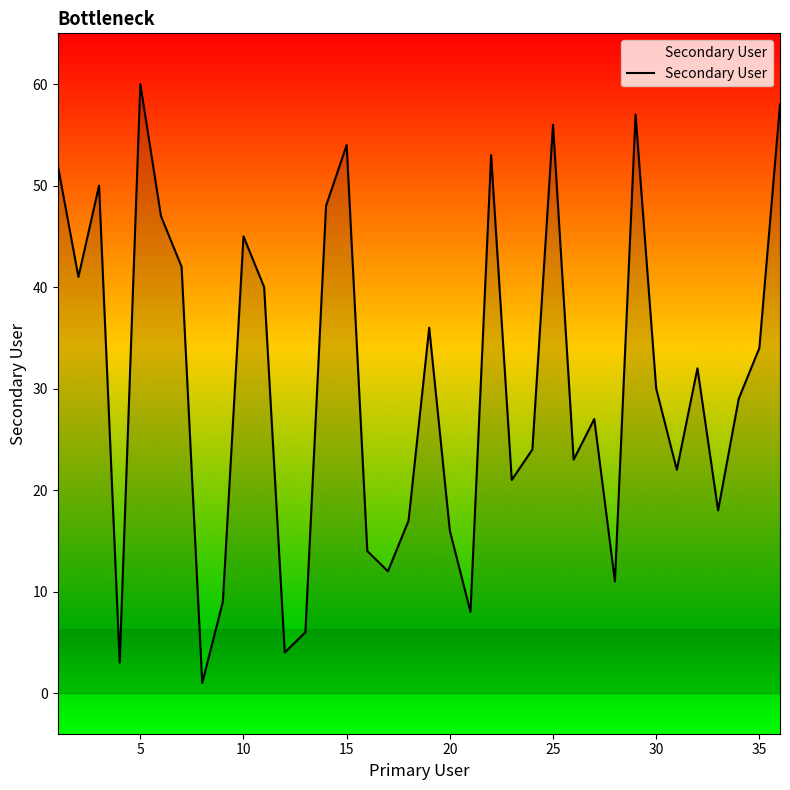

What is the greatest value displayed?

60